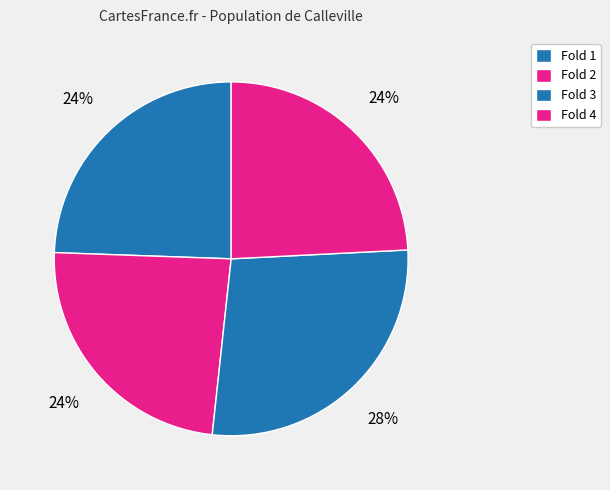

Count the number of slices in the pie.

4